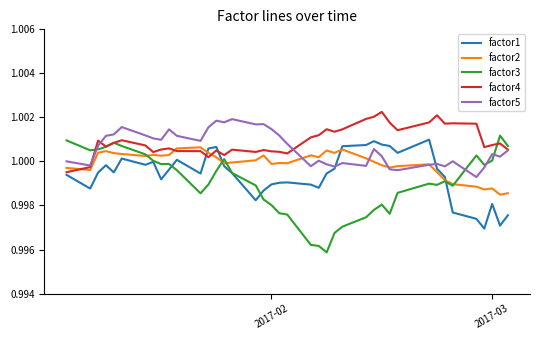

Rank the series by their average value, from lowest to highest.

factor3, factor1, factor2, factor5, factor4